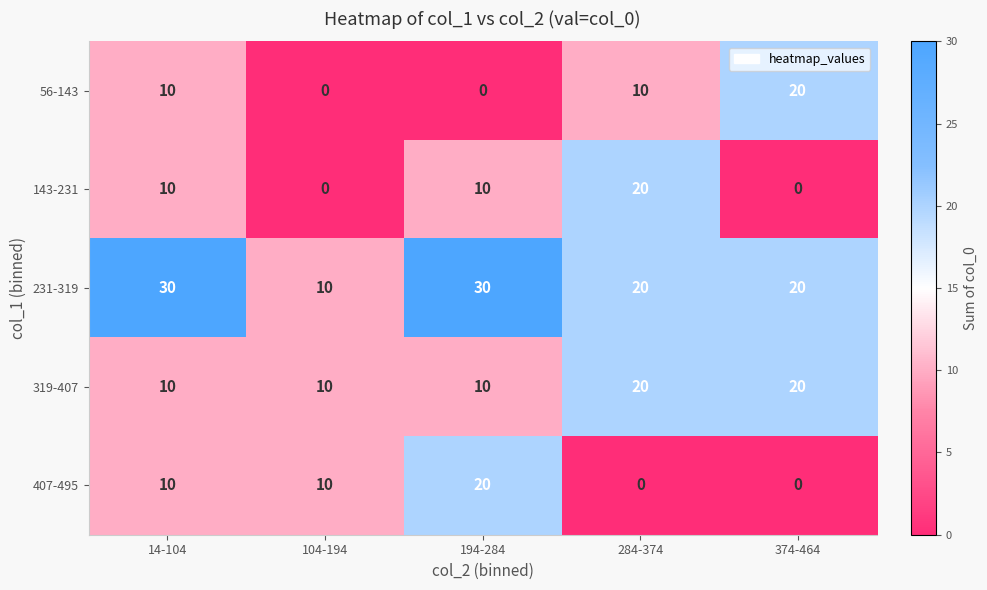

What is the lowest value of the 231-319 series?

10